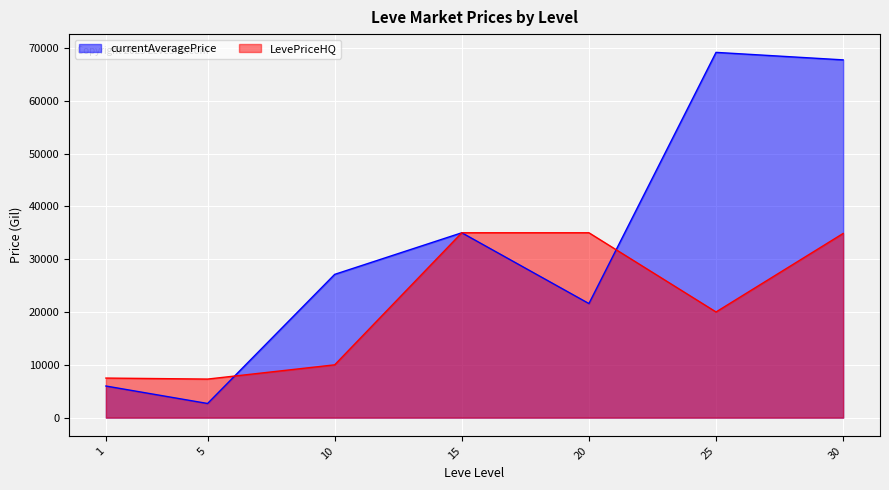

Between 30 and 15, which is larger?

30